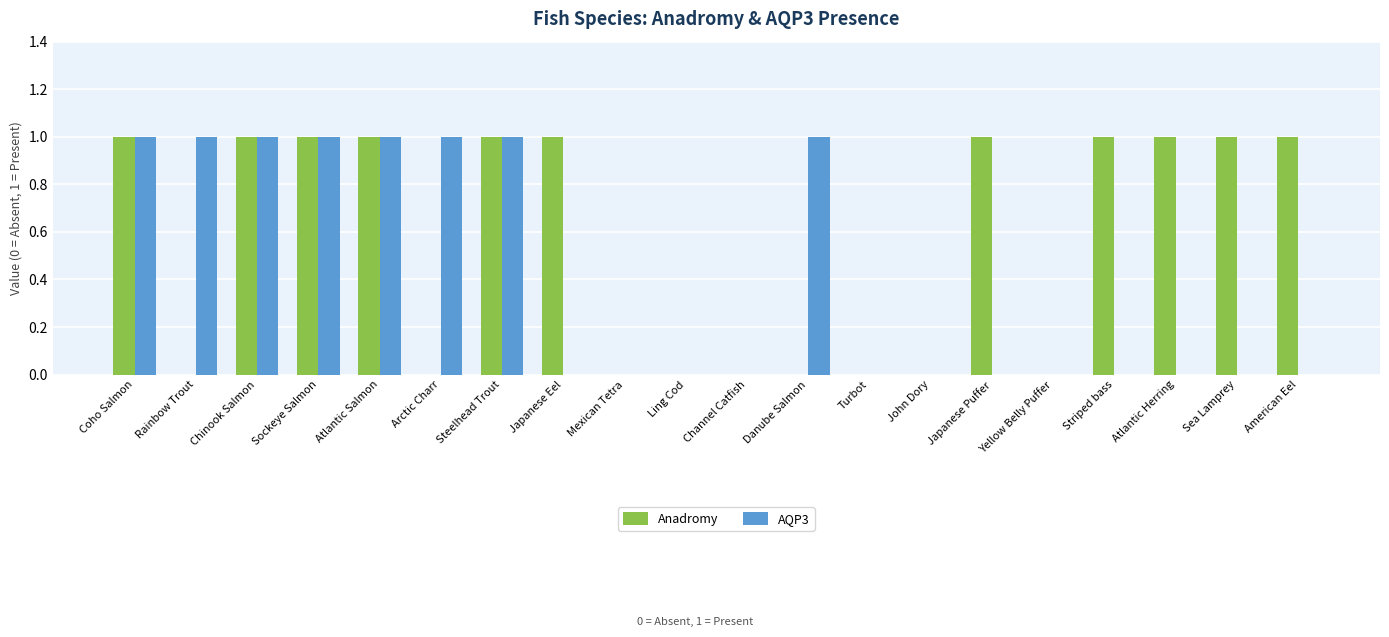

The value of AQP3 at Chinook Salmon is 0. True or false?

False